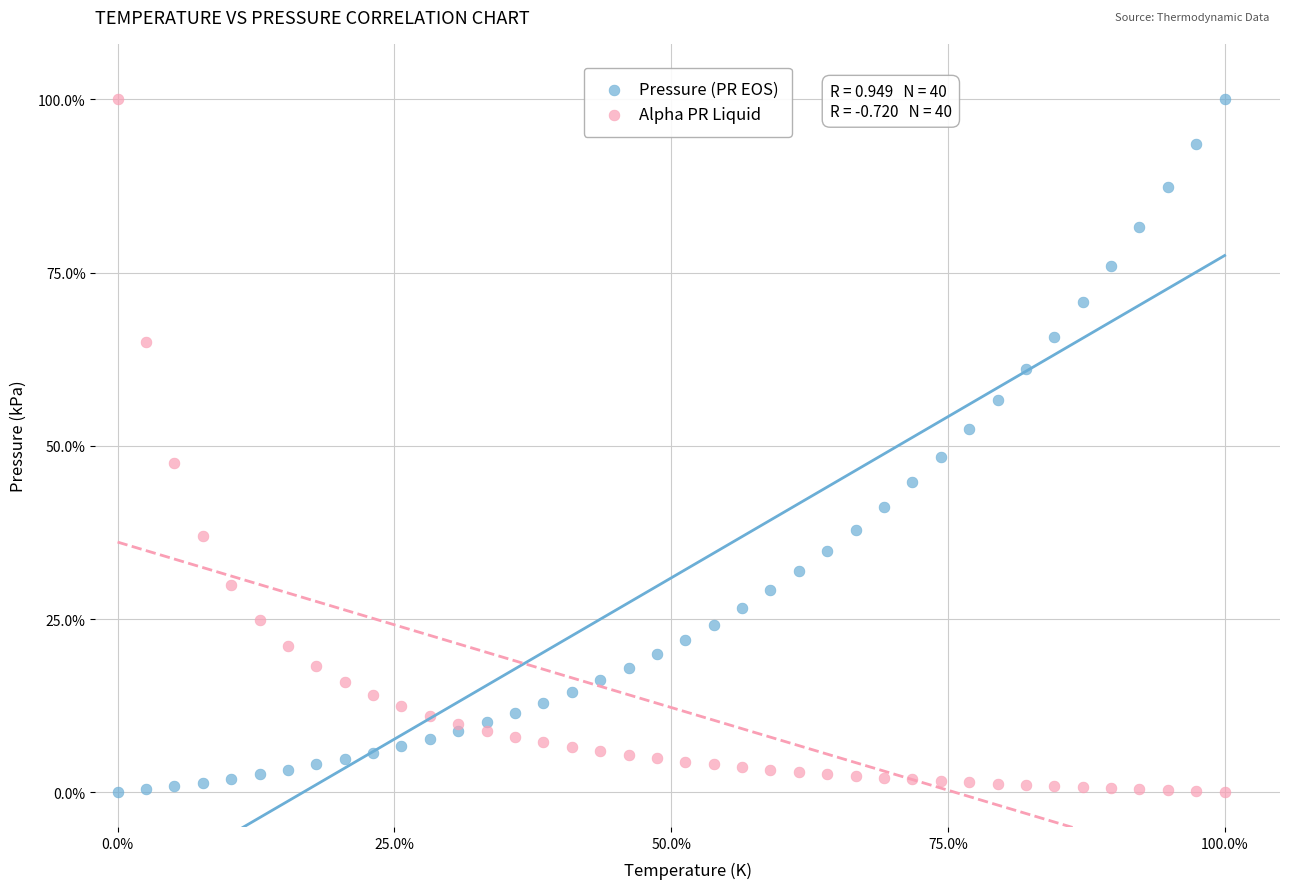

What is the X range (max minus min) for the scatter plot?

100.0